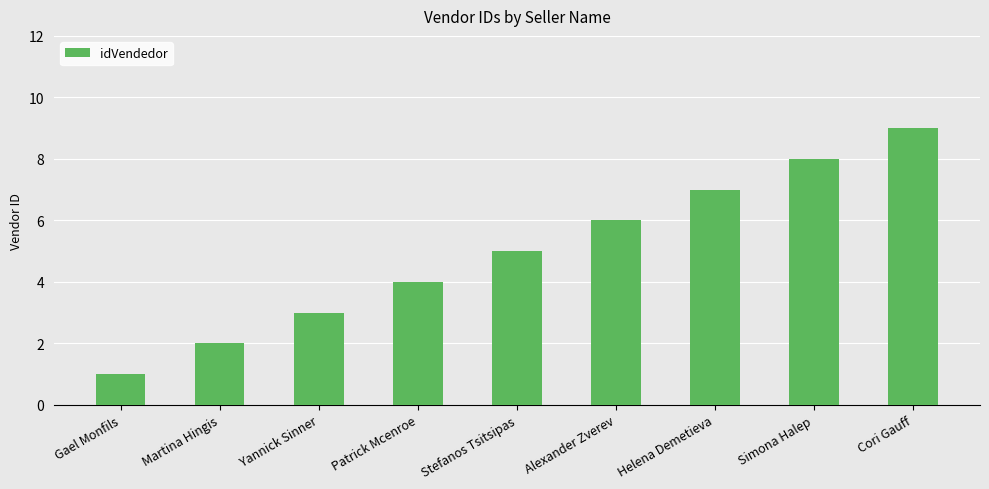

Reading right to left, list all the values displayed in this chart.

Cori Gauff=9	Simona Halep=8	Helena Demetieva=7	Alexander Zverev=6	Stefanos Tsitsipas=5	Patrick Mcenroe=4	Yannick Sinner=3	Martina Hingis=2	Gael Monfils=1